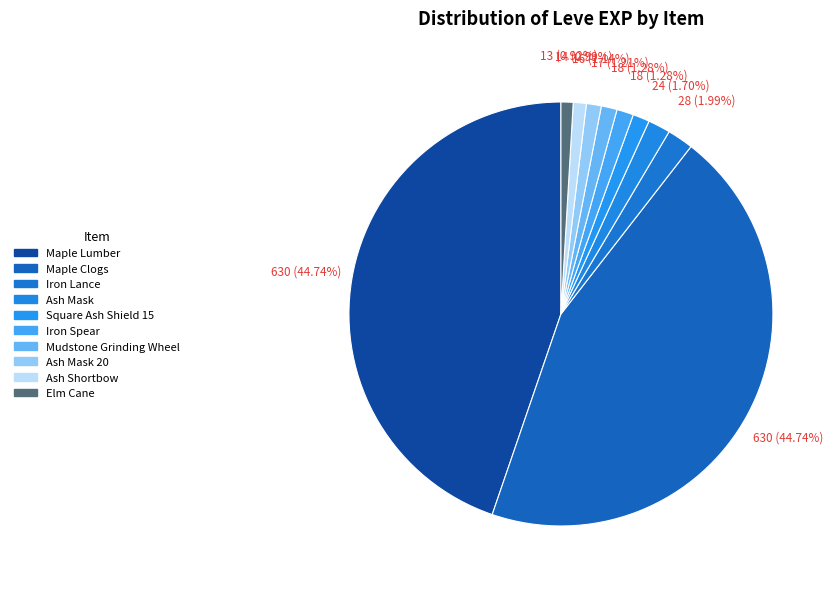

Count the number of slices in the pie.

10